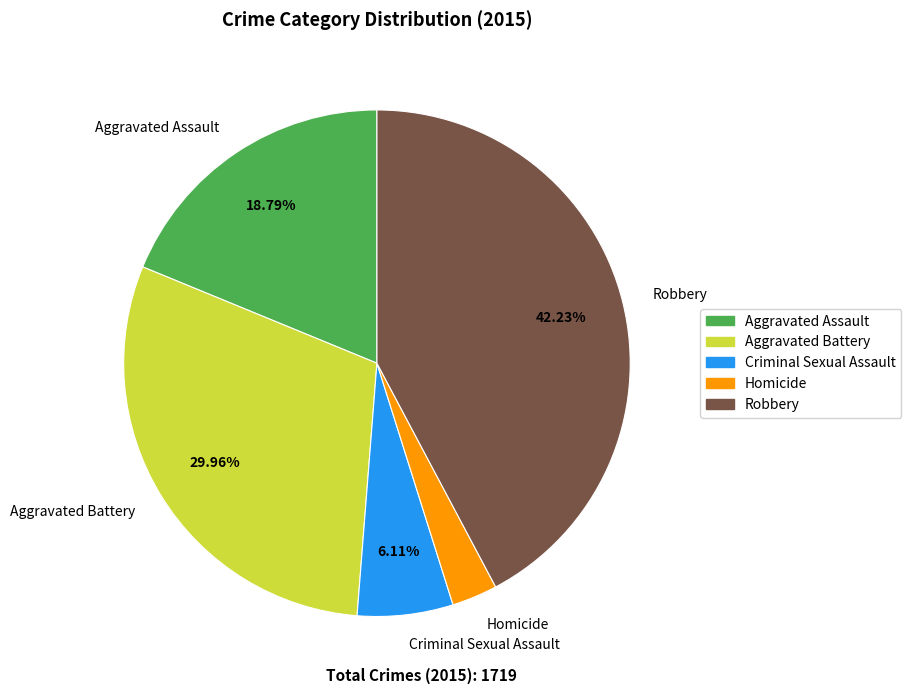

To the nearest percent, what is the average slice percentage?

20%